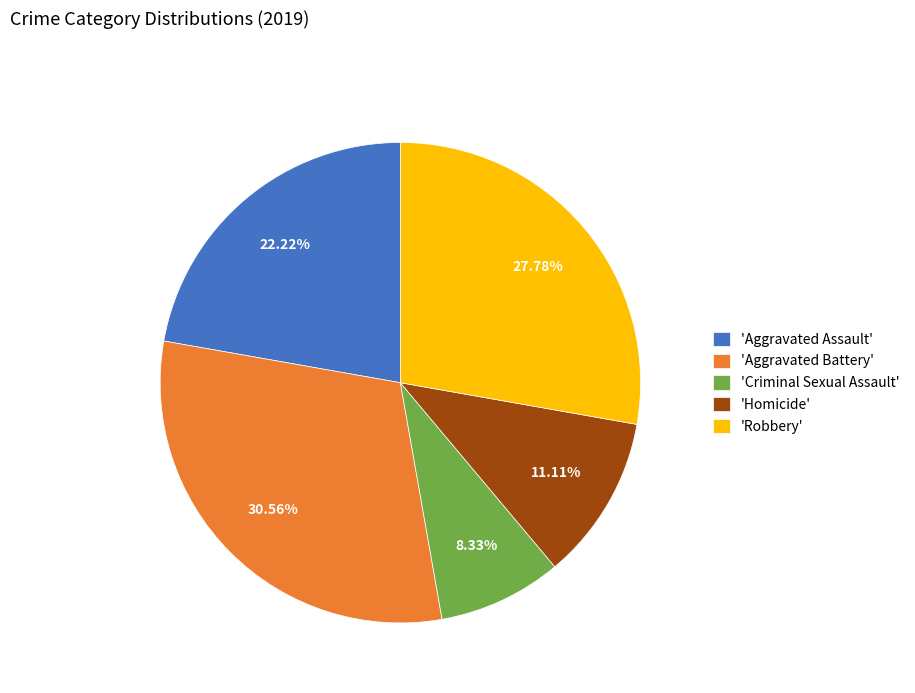

What is the smallest slice in the pie chart?

'Criminal Sexual Assault'